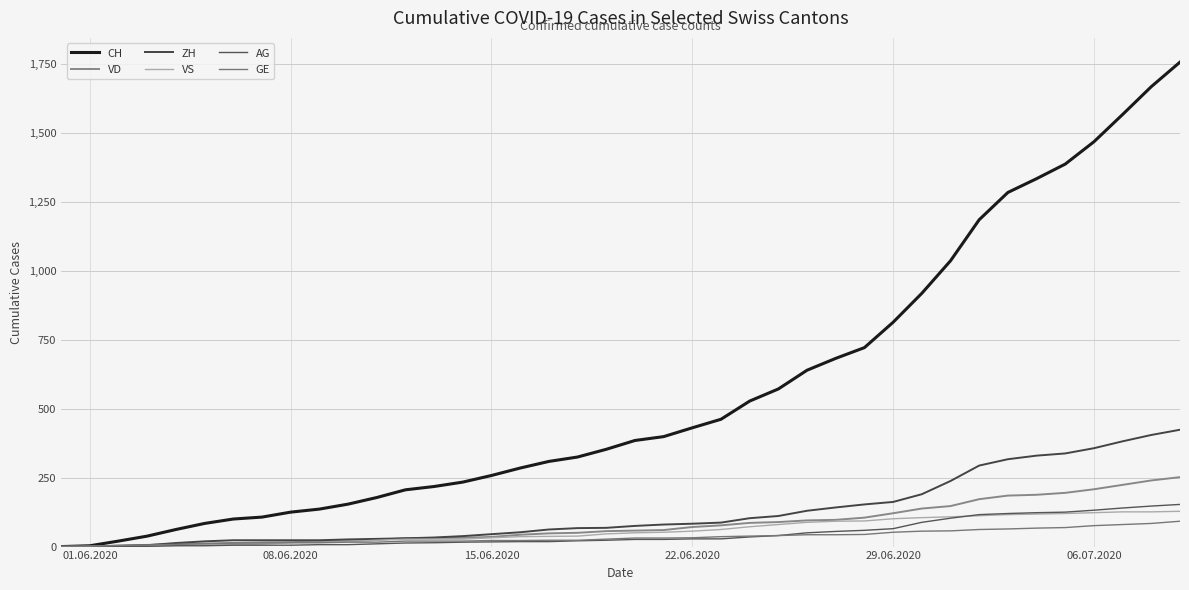

Does the chart display data point markers on the line(s)?

No